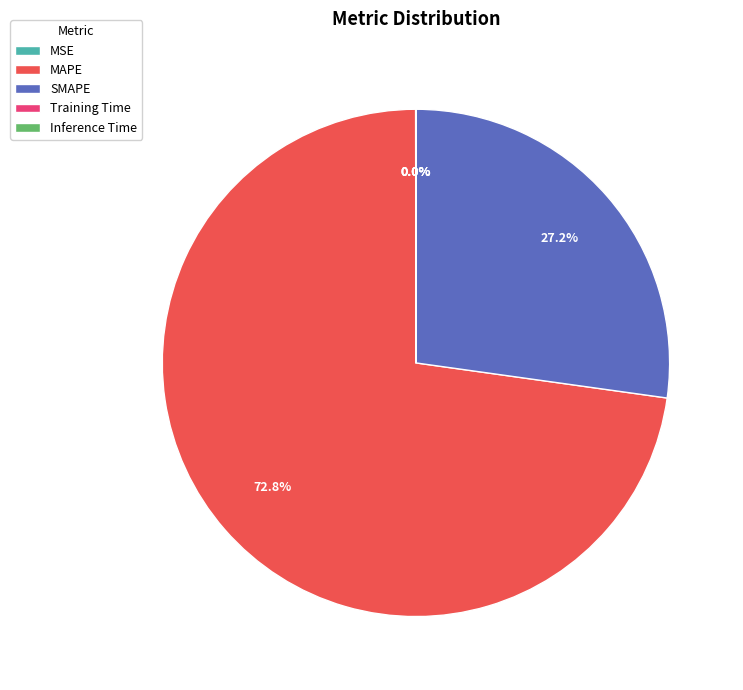

Which slice is the largest?

MAPE